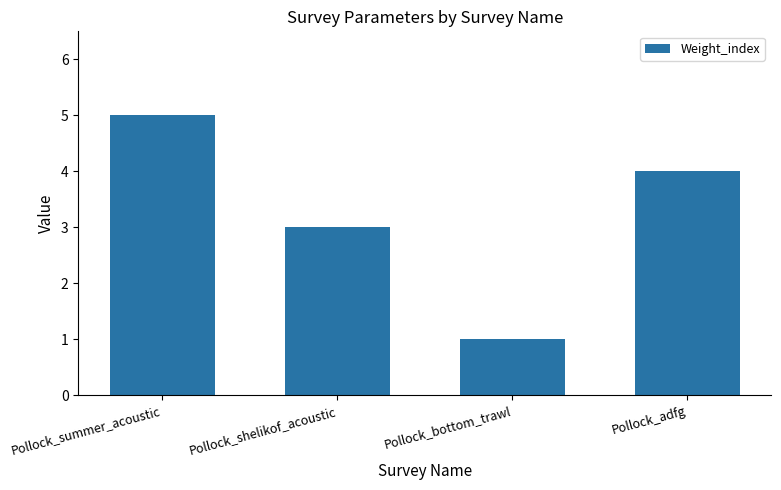

The value at Pollock_summer_acoustic is 2. True or false?

False